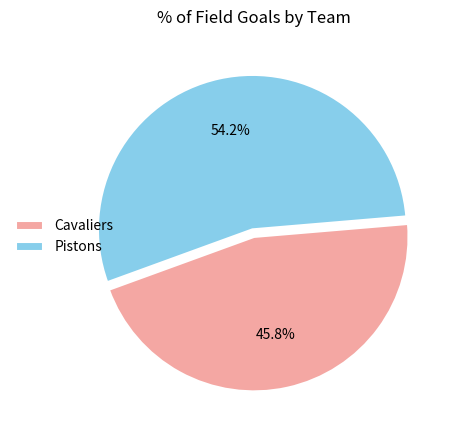

What is the total percentage of Pistons and Cavaliers?

100.0%